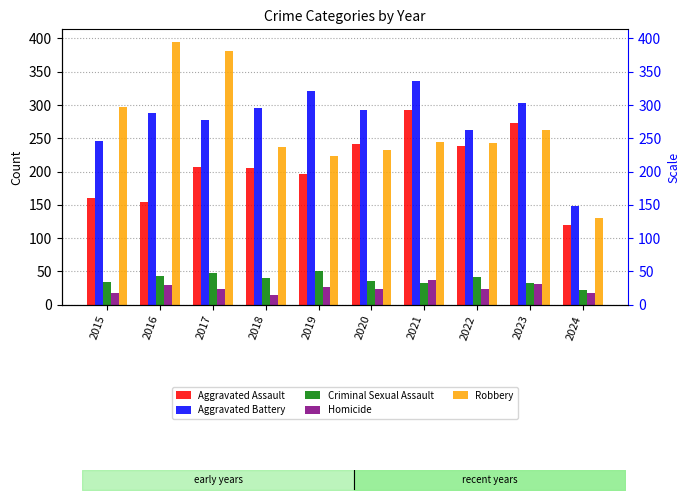

What are all the series names shown in the legend?

Aggravated Assault, Aggravated Battery, Criminal Sexual Assault, Homicide, Robbery